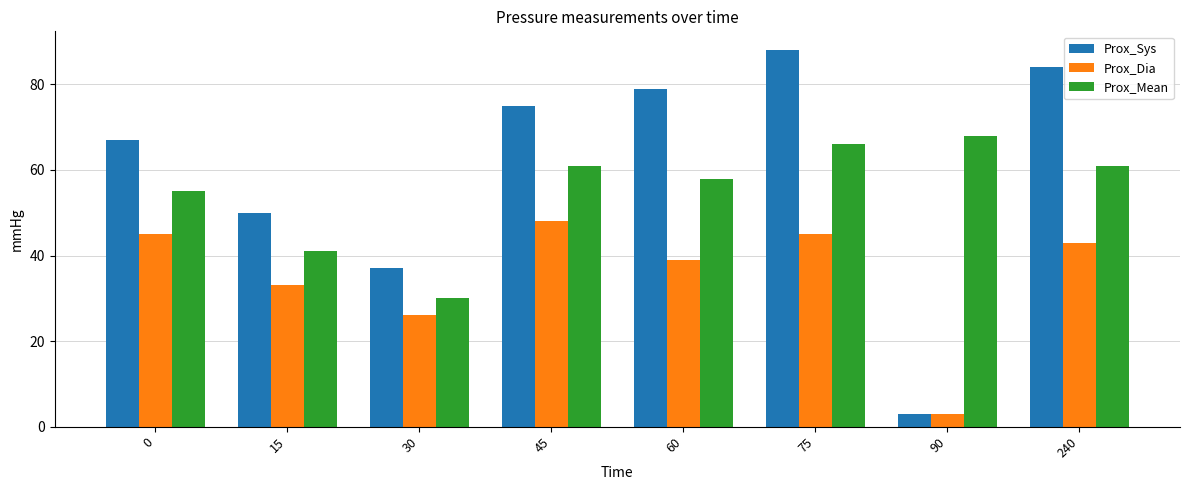

What is the lowest value of the Prox_Mean series?

30